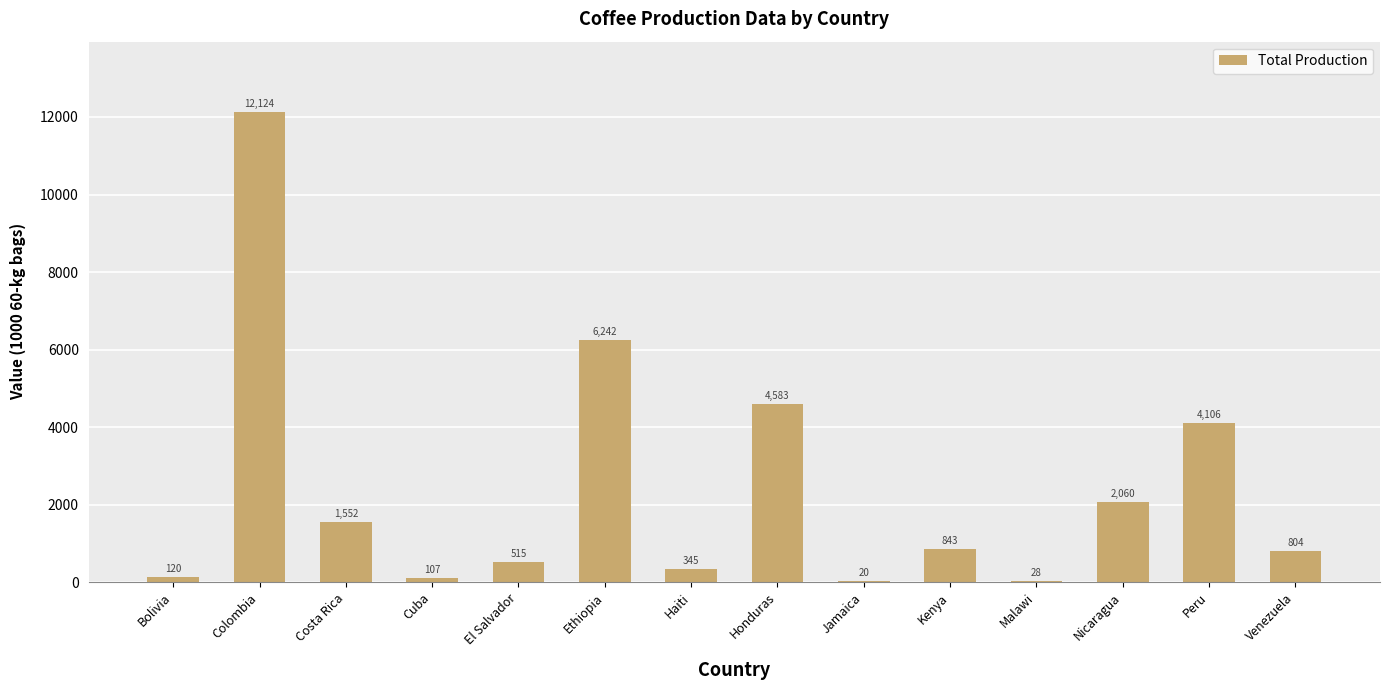

Is it true that the value at Peru is 4106.2?

True